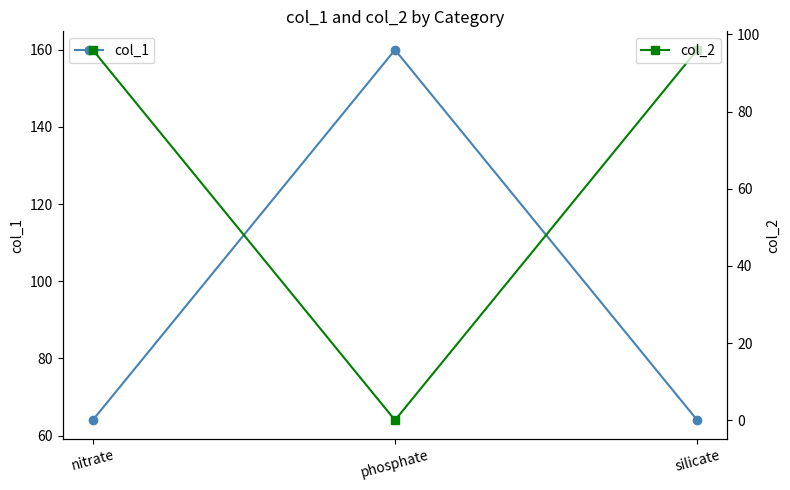

Reading right to left, extract all data points from this chart.

col_1: 64	160	64
col_2: 96	0	96